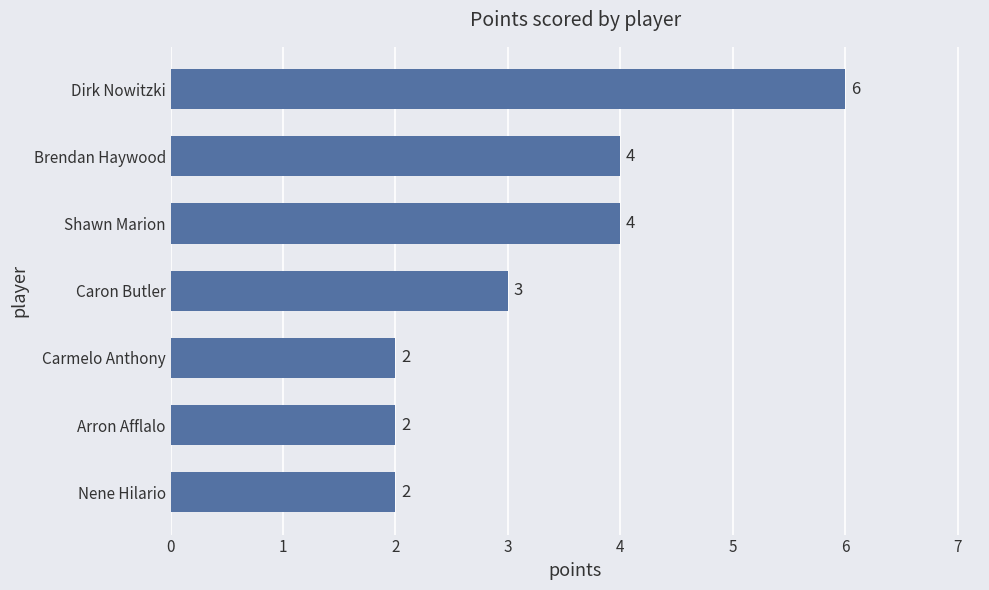

What is the ratio of the value at Arron Afflalo to the value at Nene Hilario?

1.0